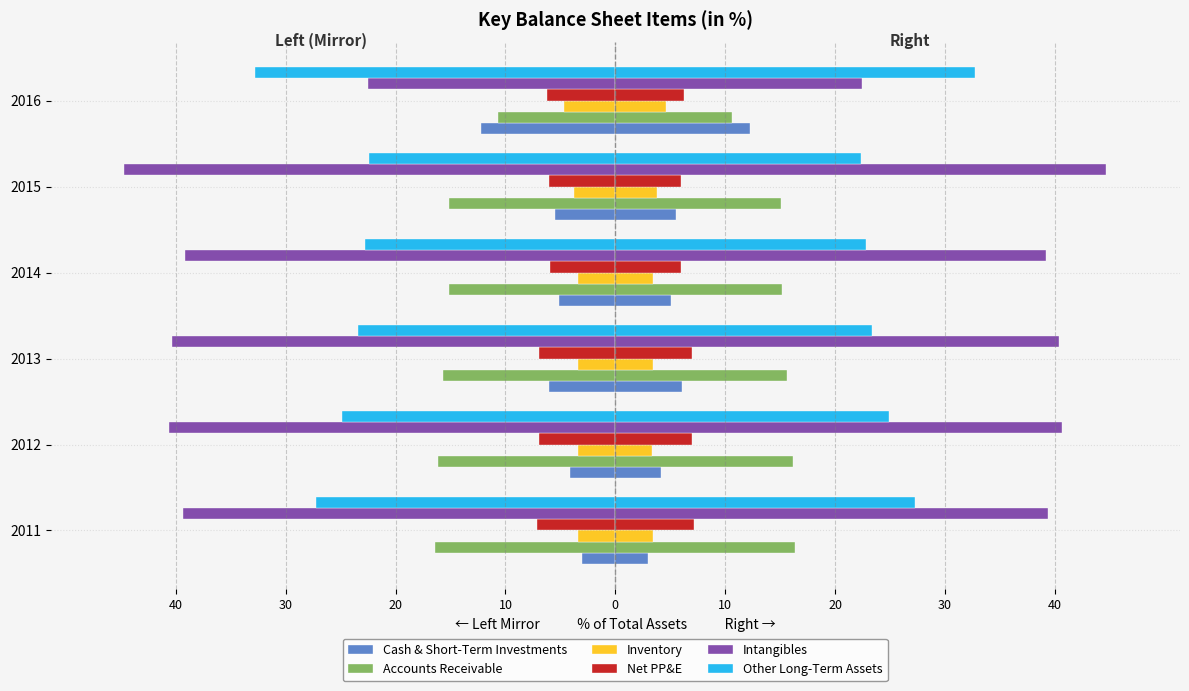

Reading left to right, what are all the values shown in this chart?

Cash & Short-Term Investments: -3.0	-4.2	-6.1	-5.1	-5.5	-12.2
Accounts Receivable: -16.4	-16.2	-15.6	-15.1	-15.1	-10.7
Inventory: -3.4	-3.4	-3.4	-3.4	-3.8	-4.6
Net PP&E: -7.1	-7.0	-7.0	-6.0	-6.0	-6.3
Intangibles: -39.3	-40.6	-40.3	-39.2	-44.7	-22.5
Other Long-Term Assets: -27.3	-24.9	-23.4	-22.8	-22.4	-32.7